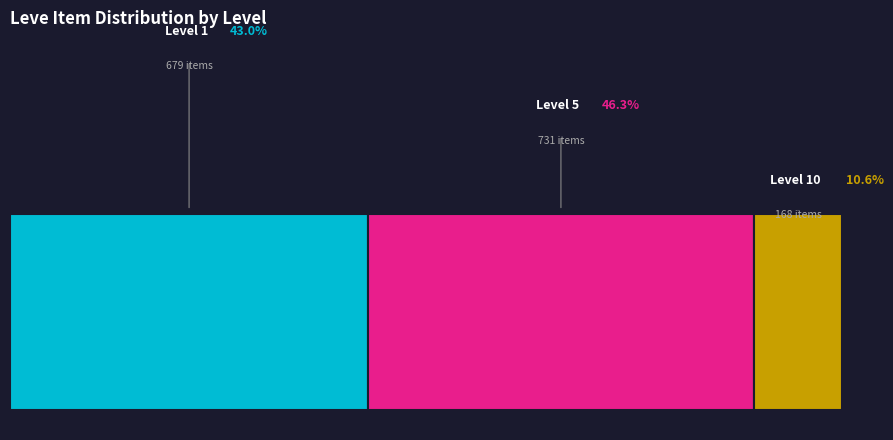

Is there a majority slice in this chart?

No